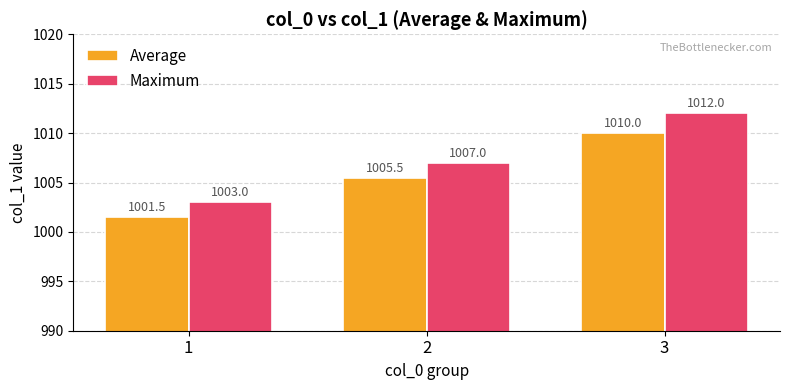

List the series in order of their overall mean, lowest first.

Average, Maximum